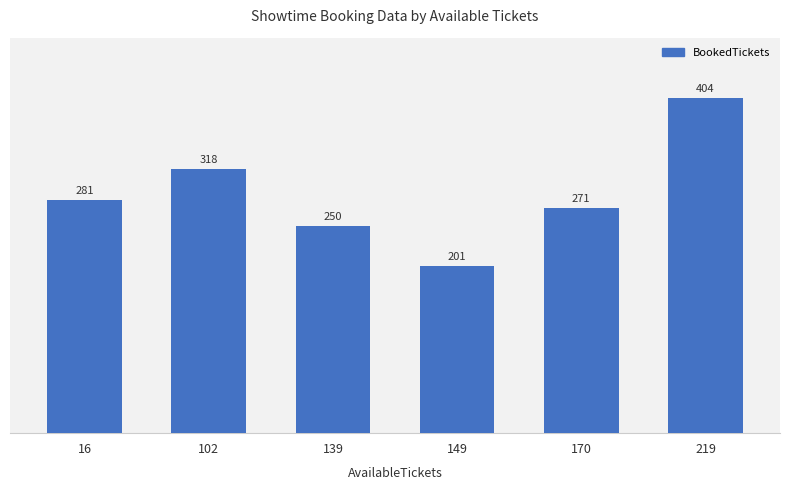

The chart shows a value of 439 at 139. True or false?

False